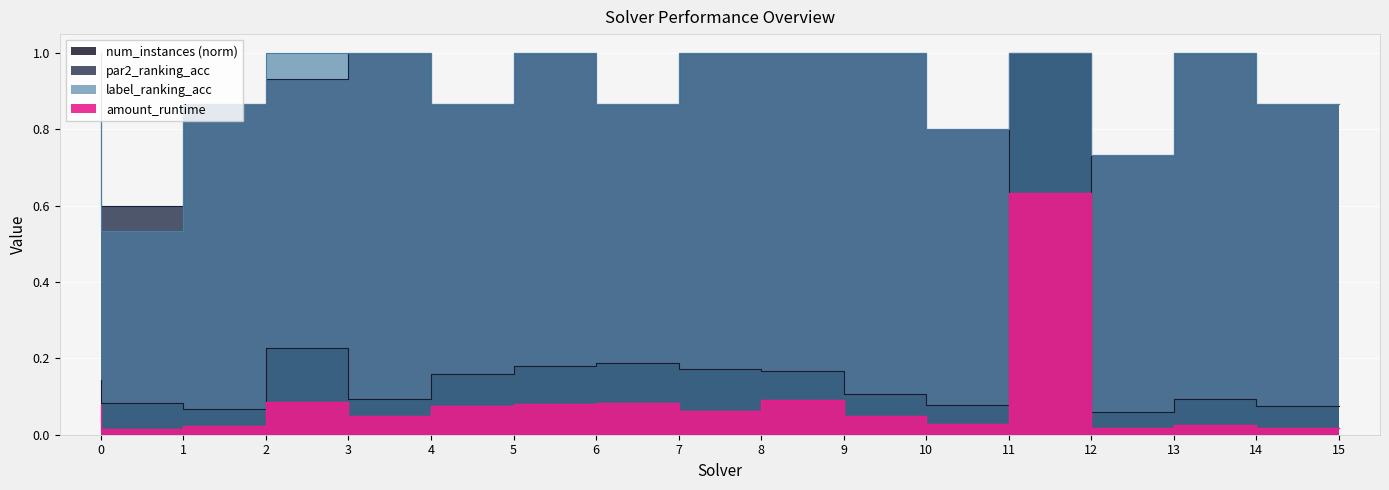

What is the sum of the num_instances_norm values at 5 and 12?

1.2